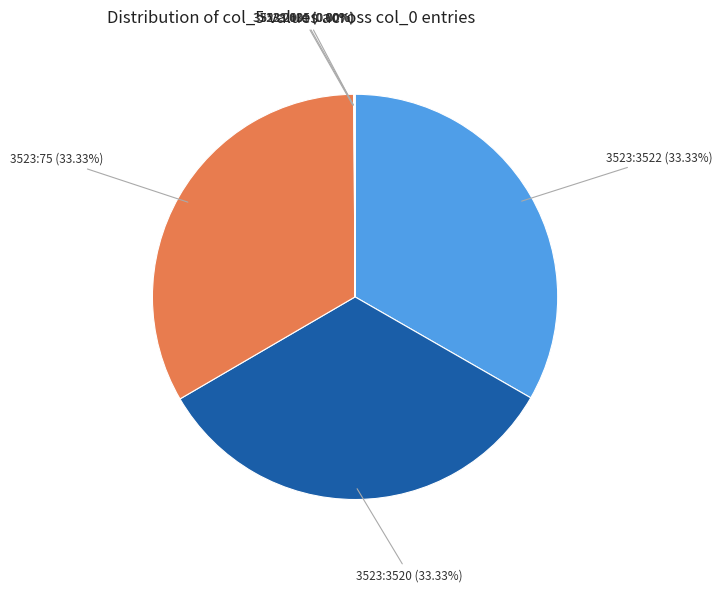

Is 3523:3520 the majority of the pie?

No